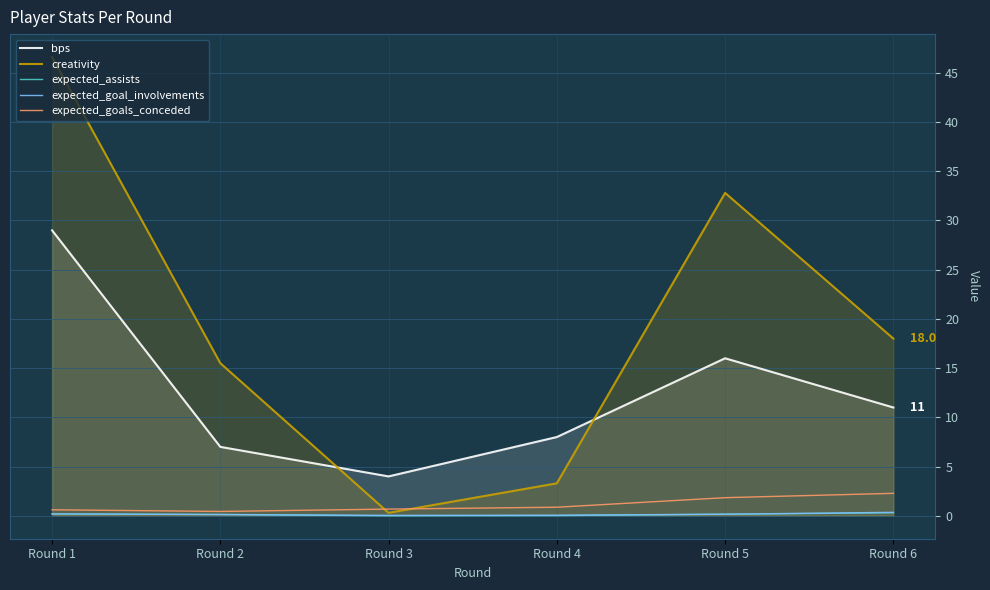

What is the spread (max minus min) of values at Round 4?

8.0